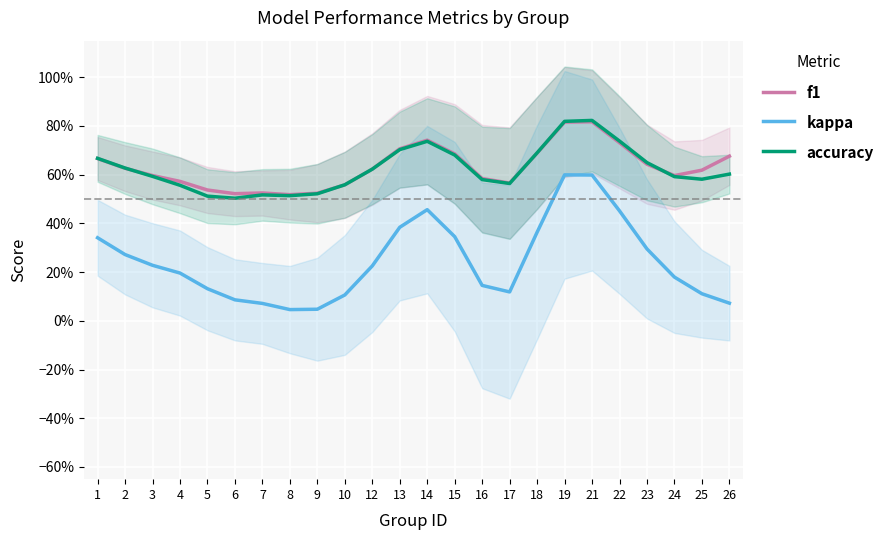

True or false: f1 and kappa intersect in this chart.

False